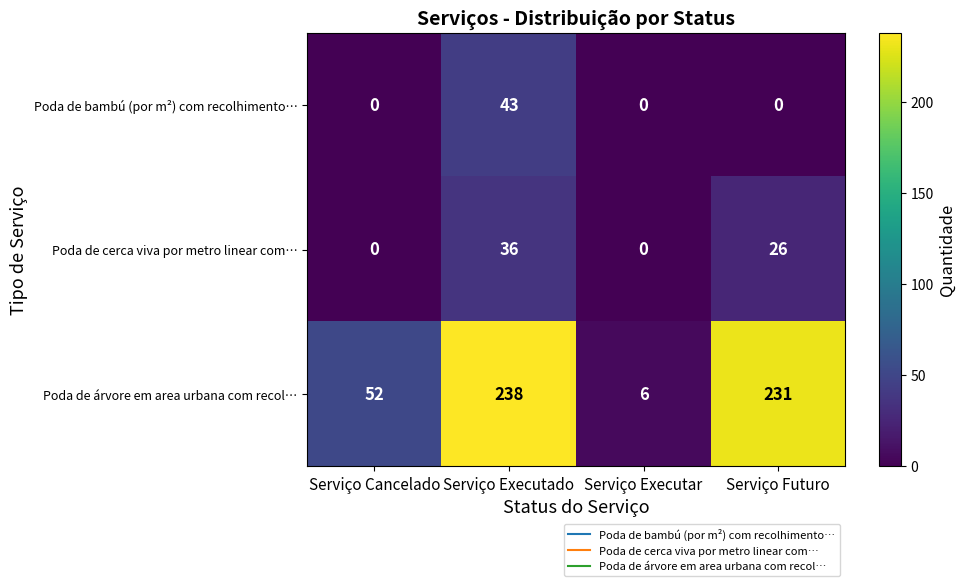

Reading left to right, extract all data points from this chart.

Poda de bambú (por m²) com recolhimento…: Serviço Cancelado=0	Serviço Executado=43	Serviço Executar=0	Serviço Futuro=0
Poda de cerca viva por metro linear com…: Serviço Cancelado=0	Serviço Executado=36	Serviço Executar=0	Serviço Futuro=26
Poda de árvore em area urbana com recol…: Serviço Cancelado=52	Serviço Executado=238	Serviço Executar=6	Serviço Futuro=231